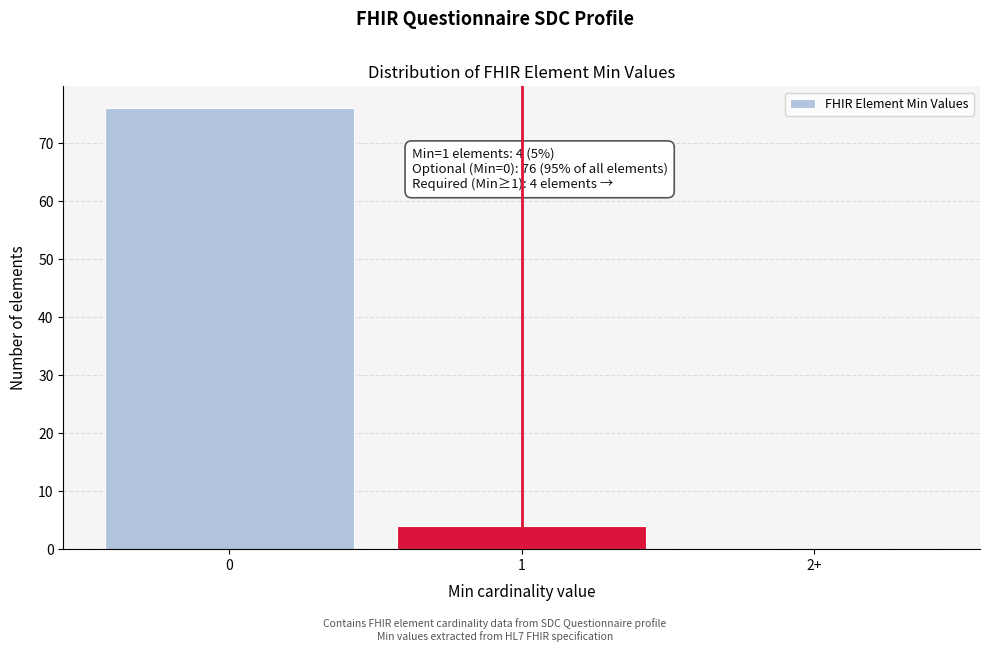

Reading left to right, extract all data points from this chart.

0=76	1=4	2+=0